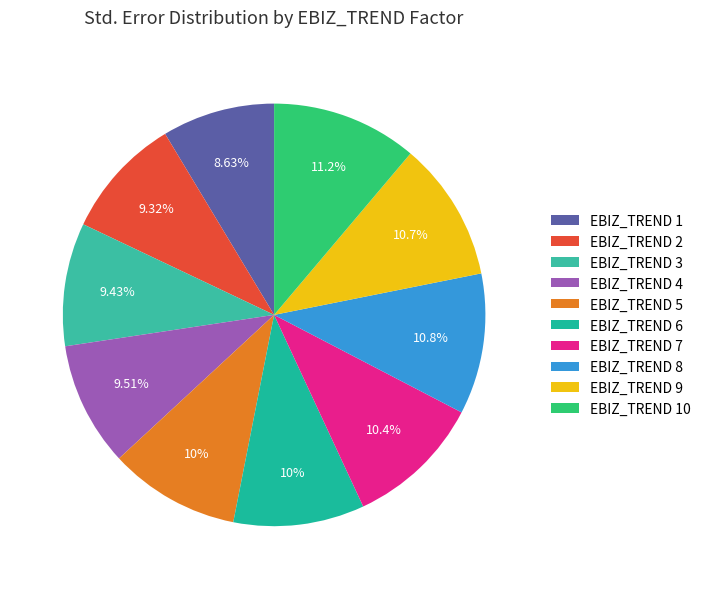

What percentage is NOT represented by EBIZ_TREND 4?

90.5%